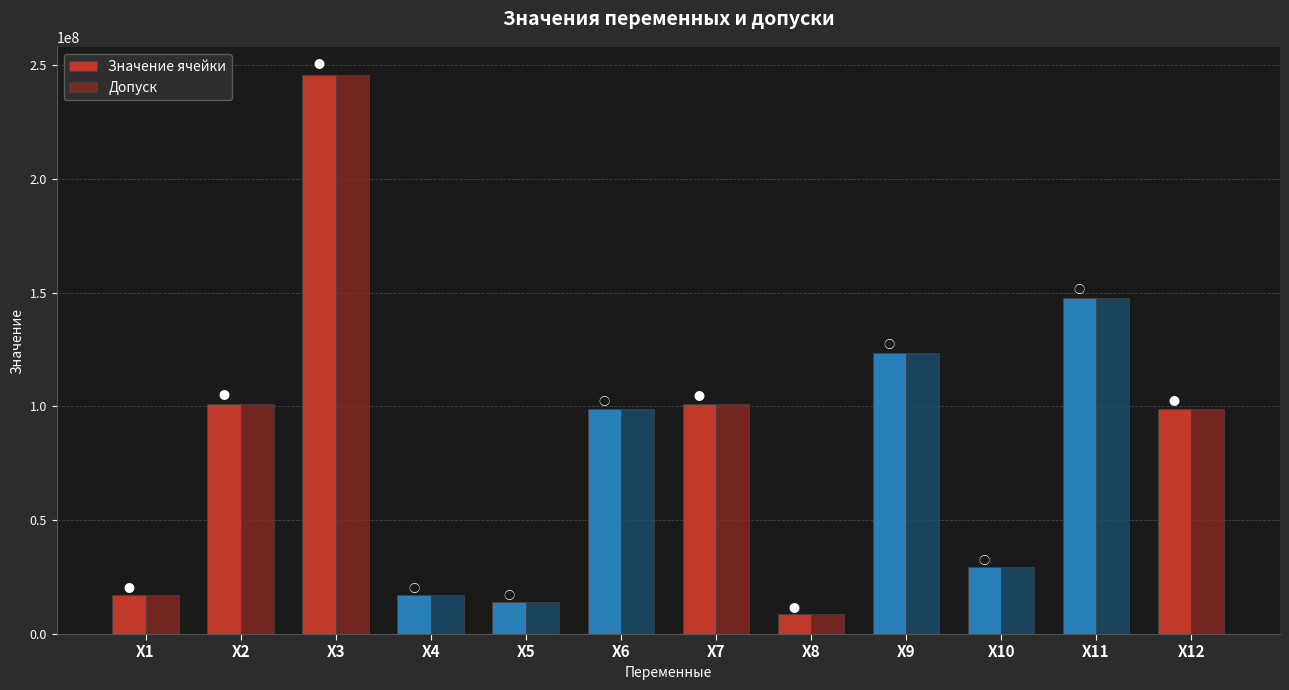

Are the bars horizontal?

No